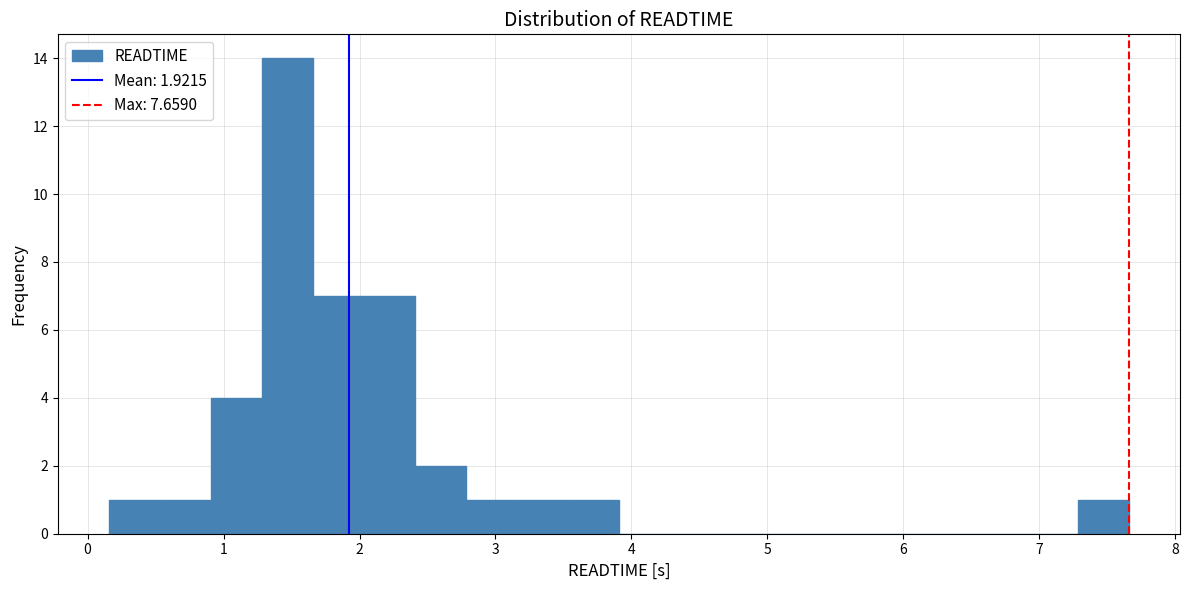

Around what value on the x-axis is the tallest bar? Give the approximate position of its centre, as read against the axis.

1.5